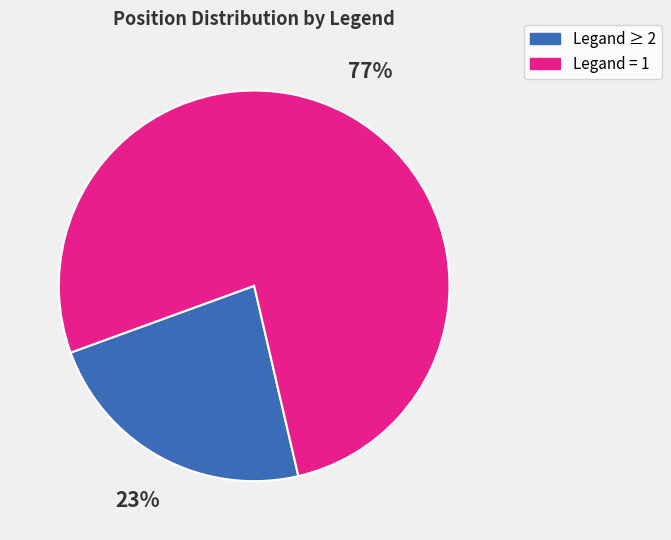

Which category accounts for the majority?

Legand = 1